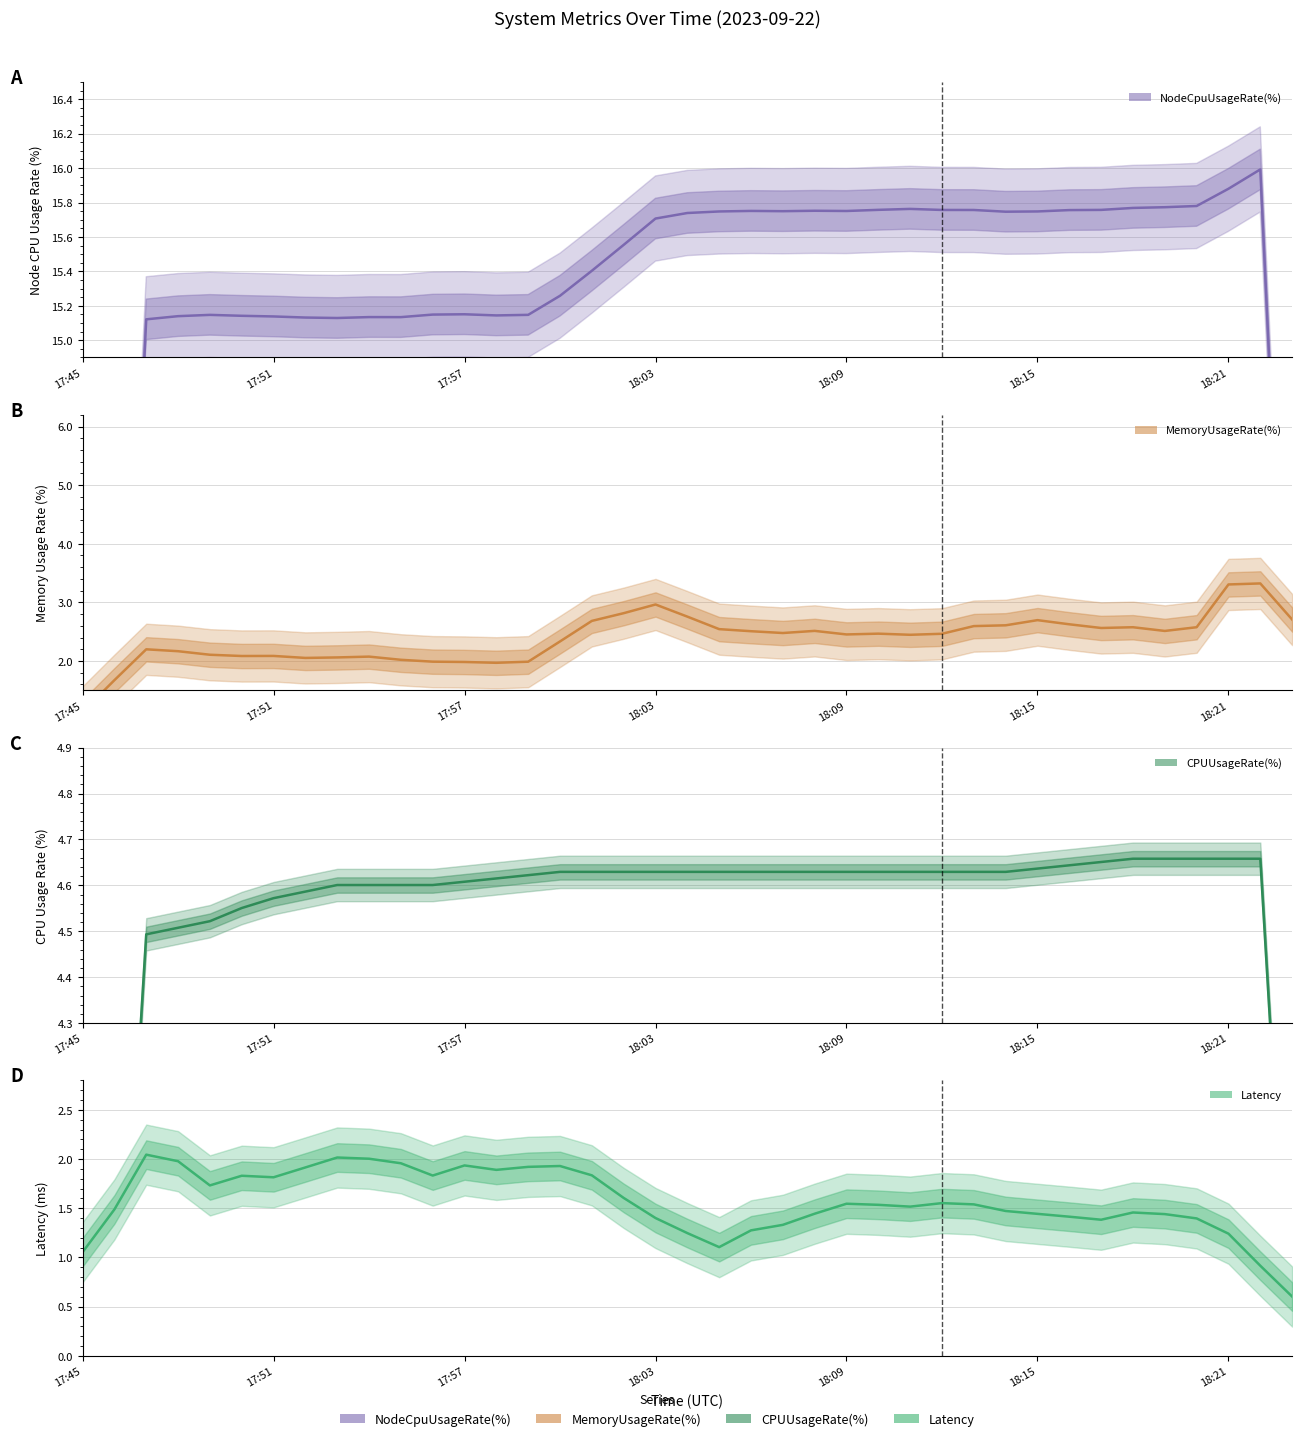

What is the value of the CPUUsageRate(%) point at the 8th from the left?

4.6